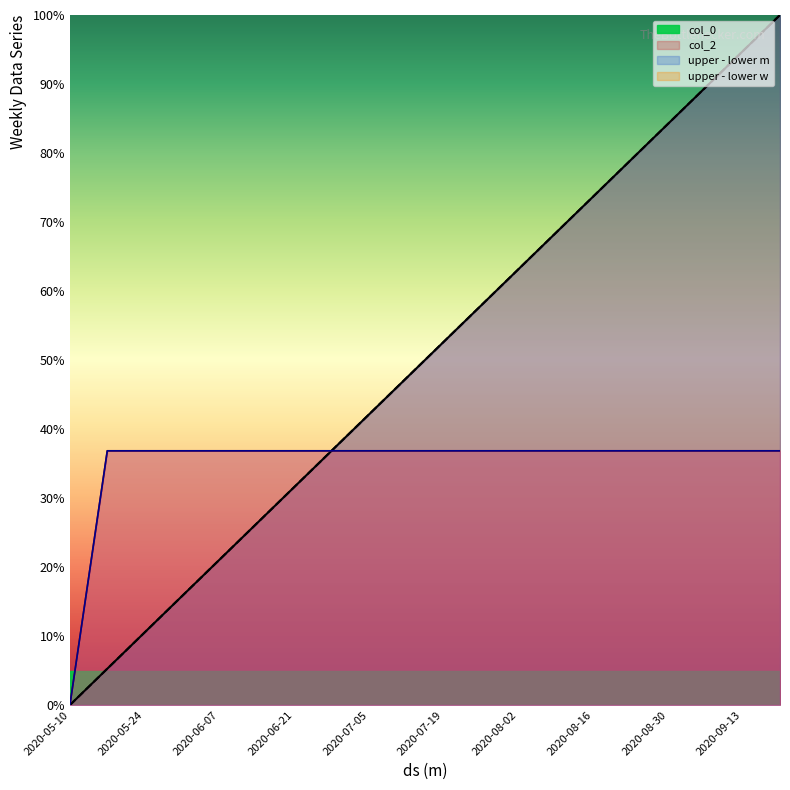

Rank the series by their maximum value, from lowest to highest.

upper - lower m, upper - lower w, col_0, col_2